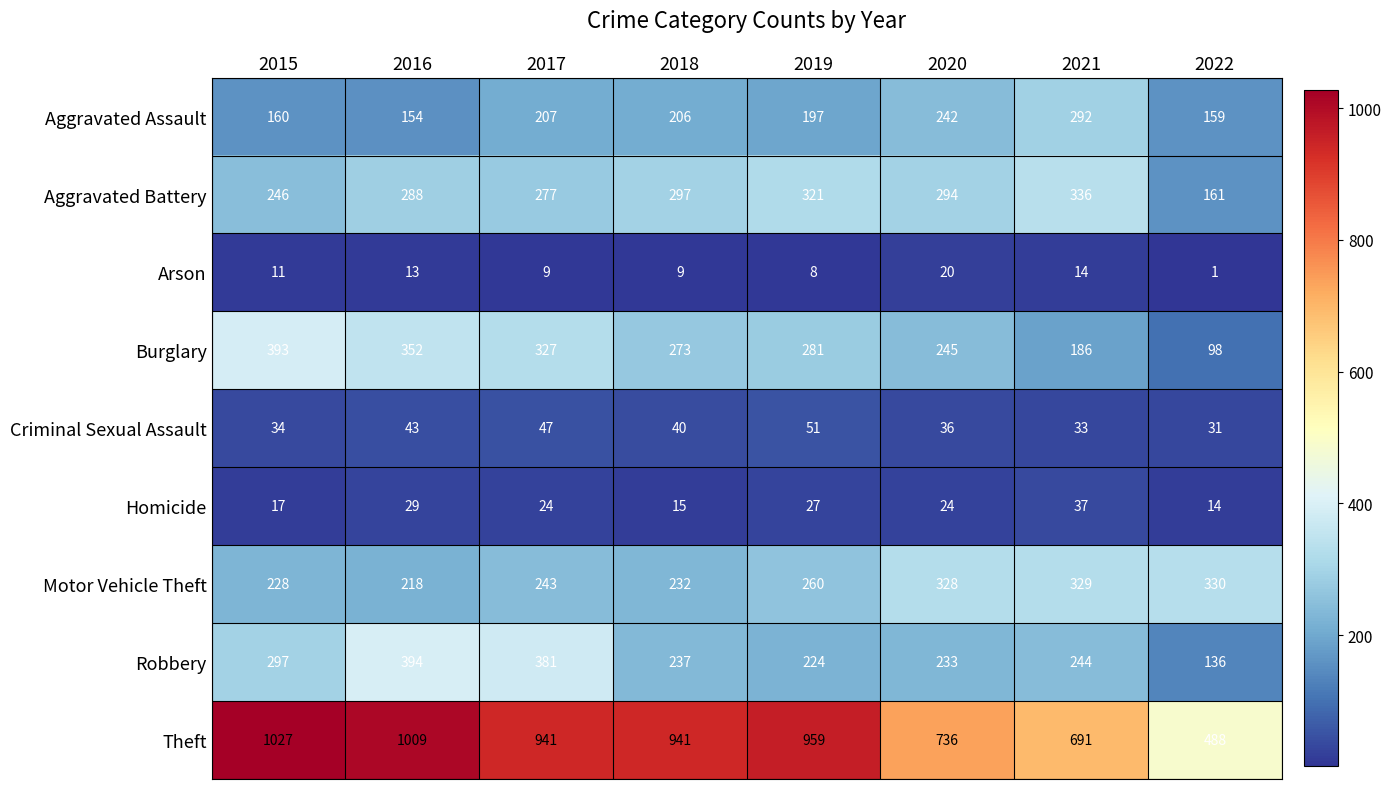

At which label does Arson reach its peak?

2020